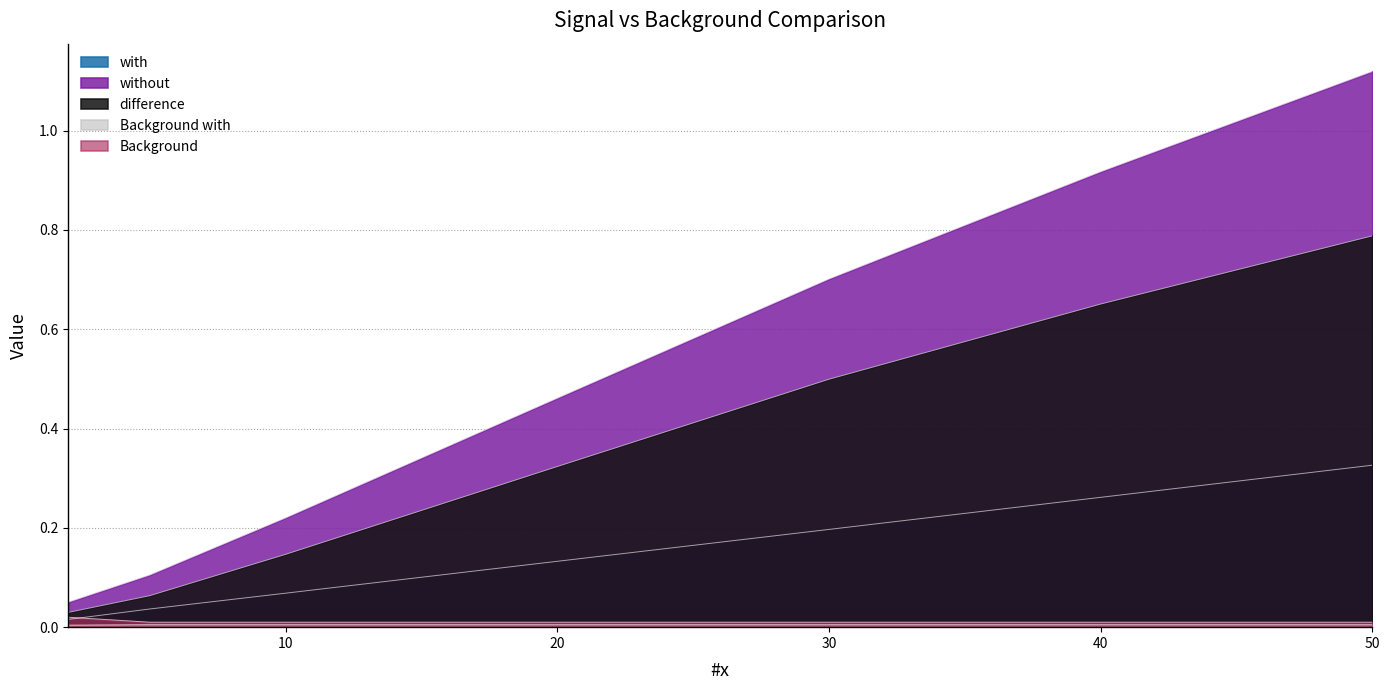

Does the chart display data point markers on the line(s)?

No